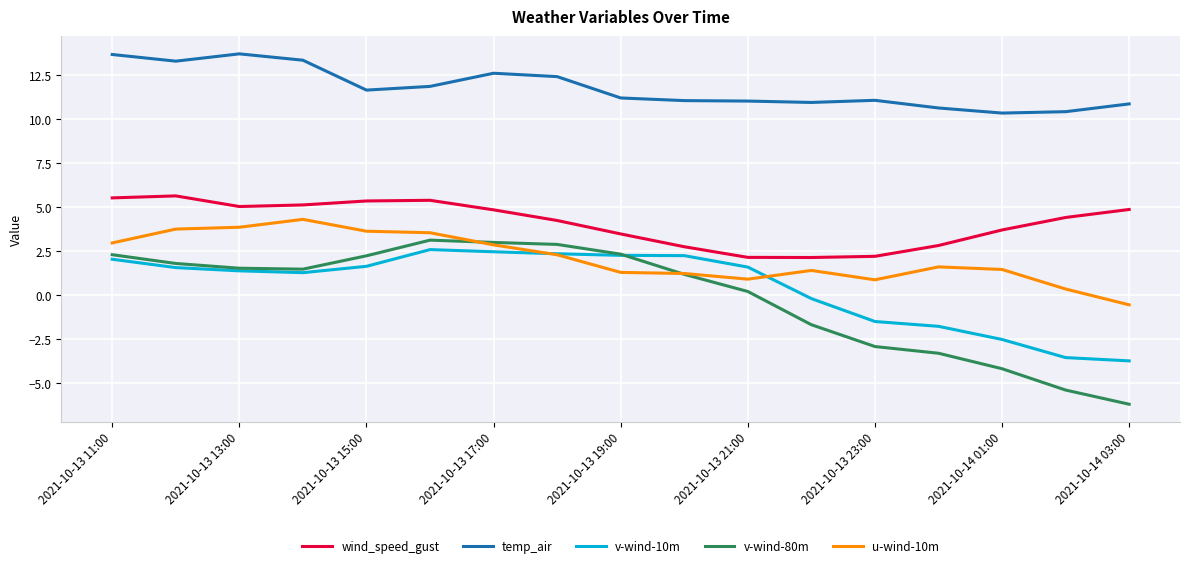

What is the maximum value shown in the chart?

13.7